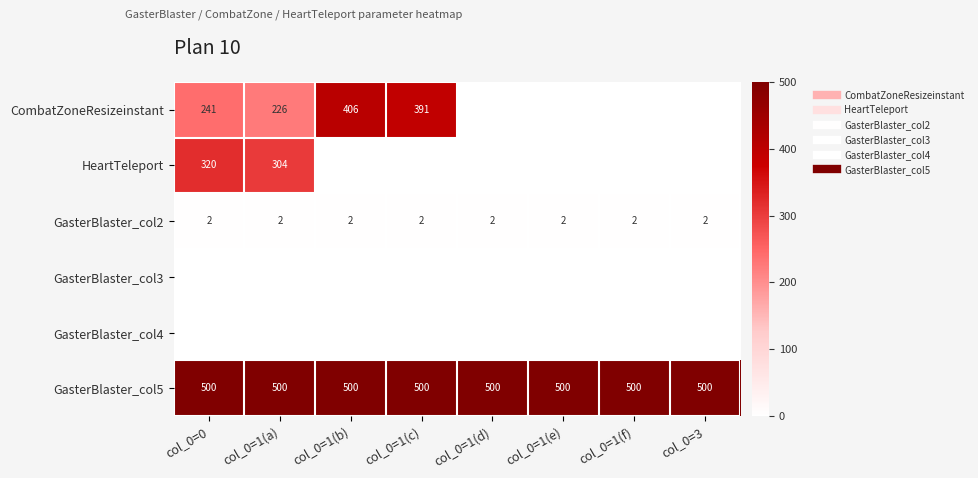

Which series has the largest range (max minus min)?

CombatZoneResizeinstant